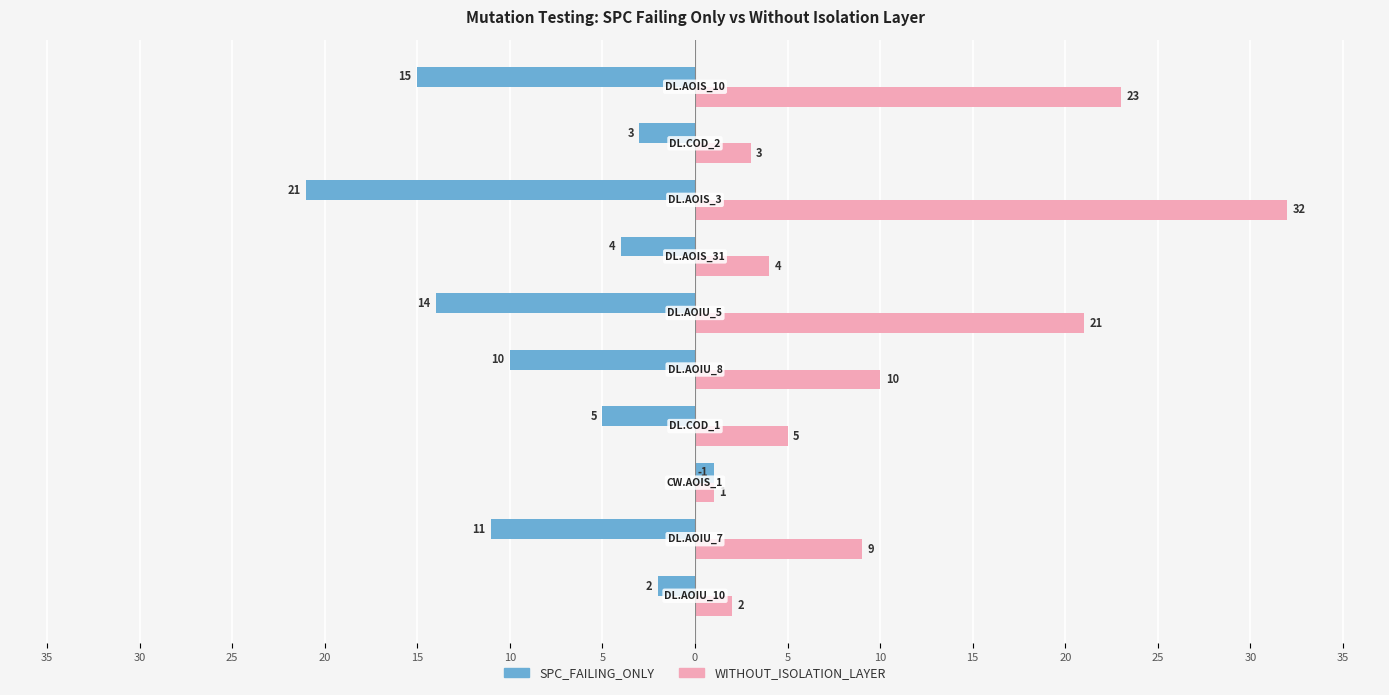

What is the label of the 6th bar from the right?

15